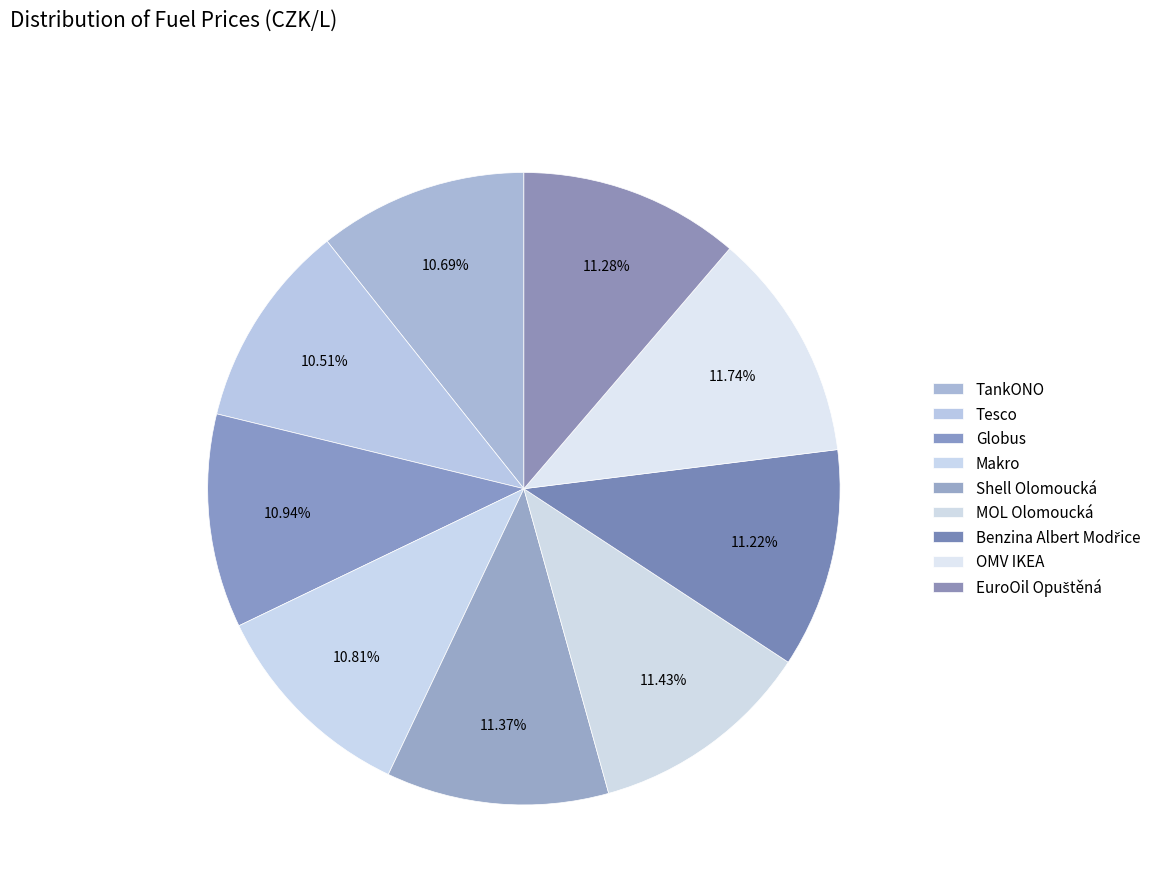

Is the sum of Globus and TankONO greater than half?

No